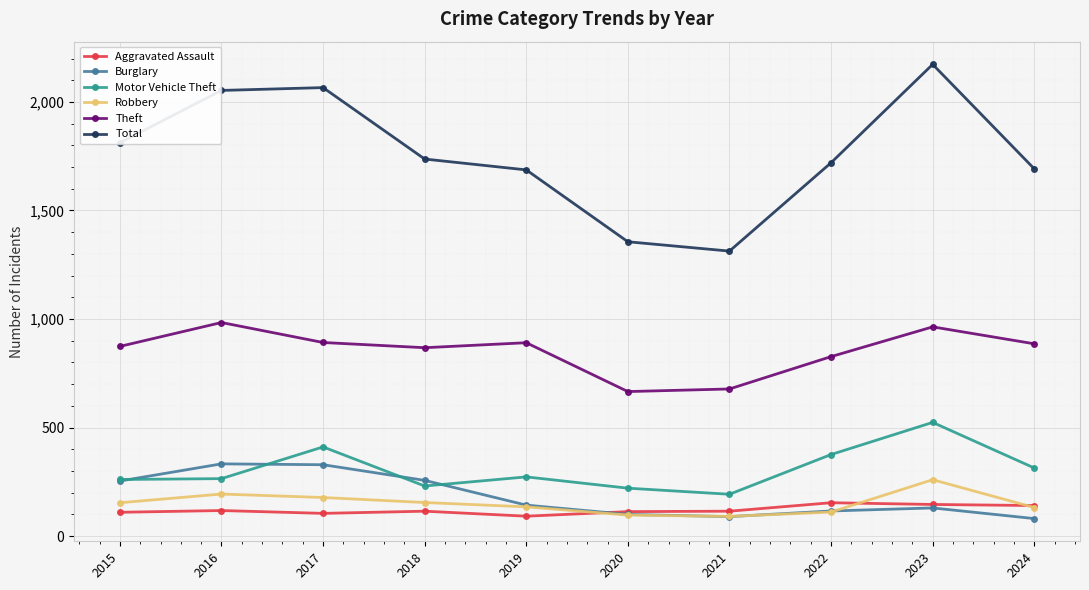

Is this an area chart (filled region under the line)?

No